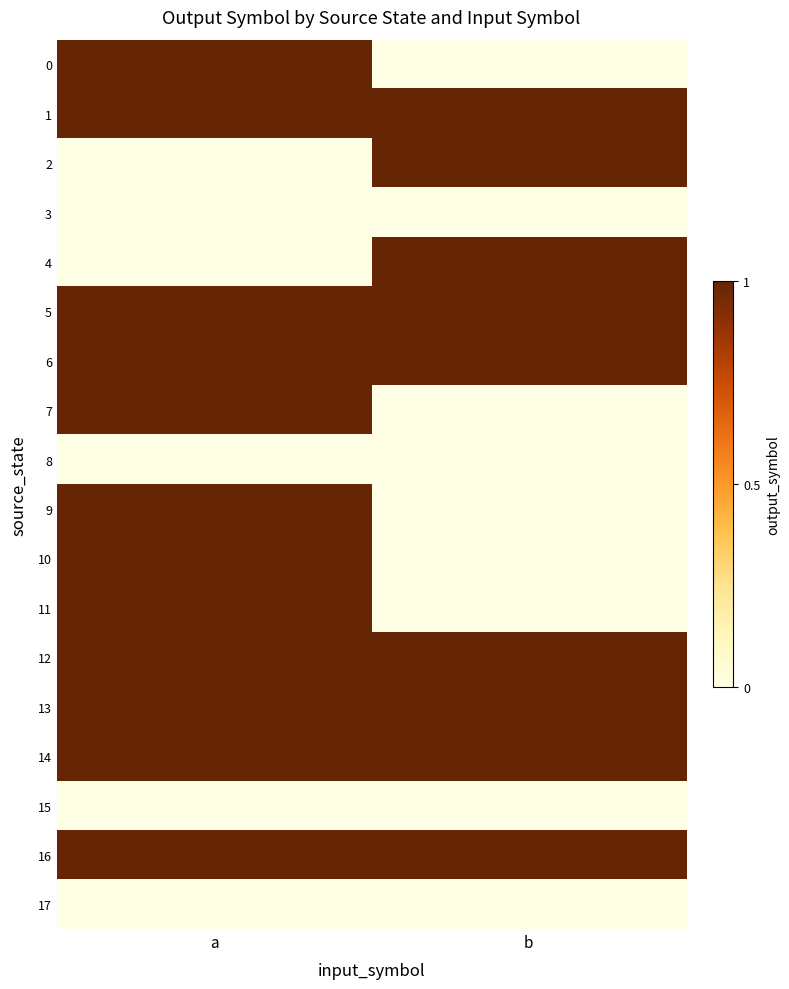

Reading left to right, transcribe all the data shown in this chart.

0: a=1	b=0
1: a=1	b=1
2: a=0	b=1
3: a=0	b=0
4: a=0	b=1
5: a=1	b=1
6: a=1	b=1
7: a=1	b=0
8: a=0	b=0
9: a=1	b=0
10: a=1	b=0
11: a=1	b=0
12: a=1	b=1
13: a=1	b=1
14: a=1	b=1
15: a=0	b=0
16: a=1	b=1
17: a=0	b=0